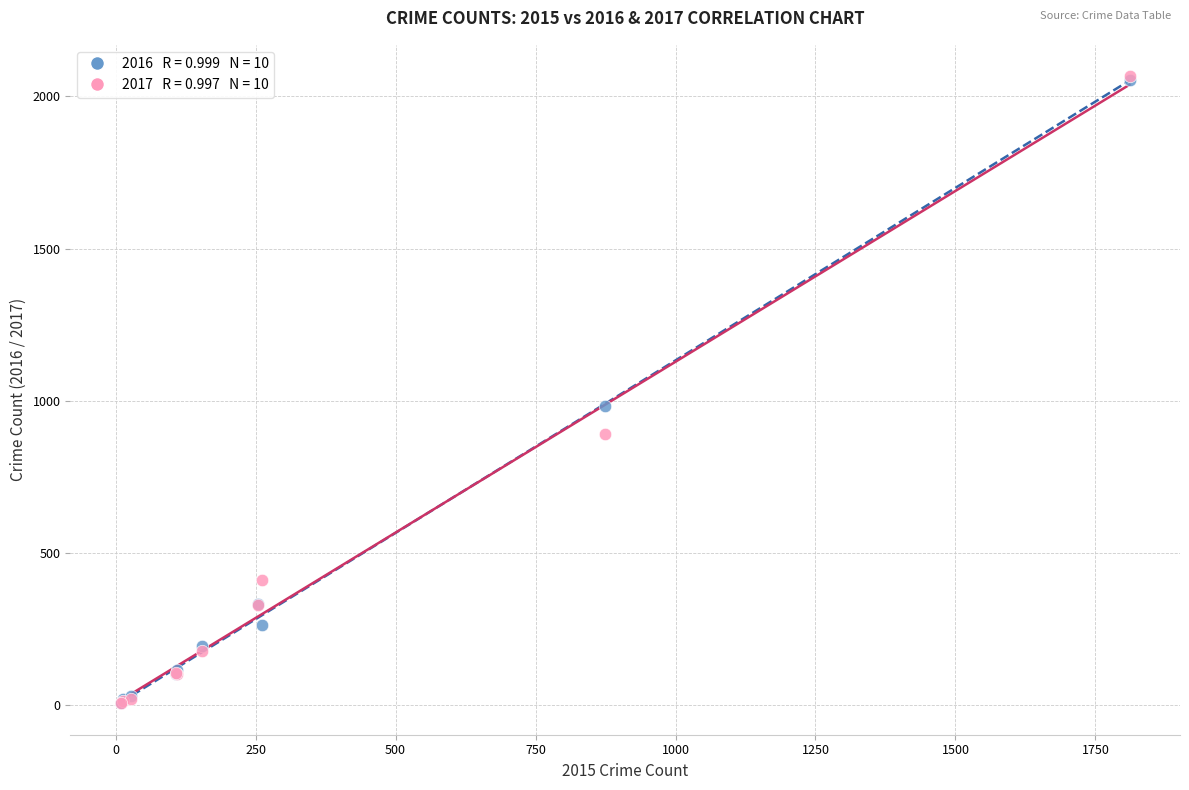

Across all series, what Y value is closest to 1036?

984